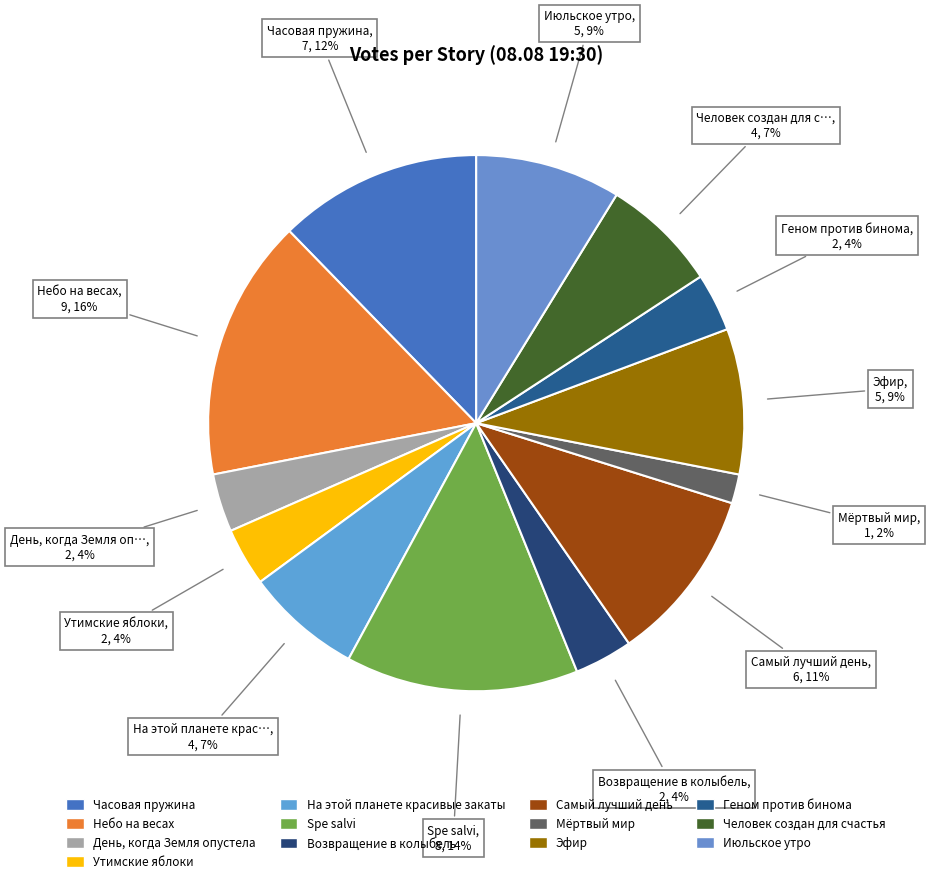

To the nearest percent, what is the difference between the largest and smallest slice percentages?

14%